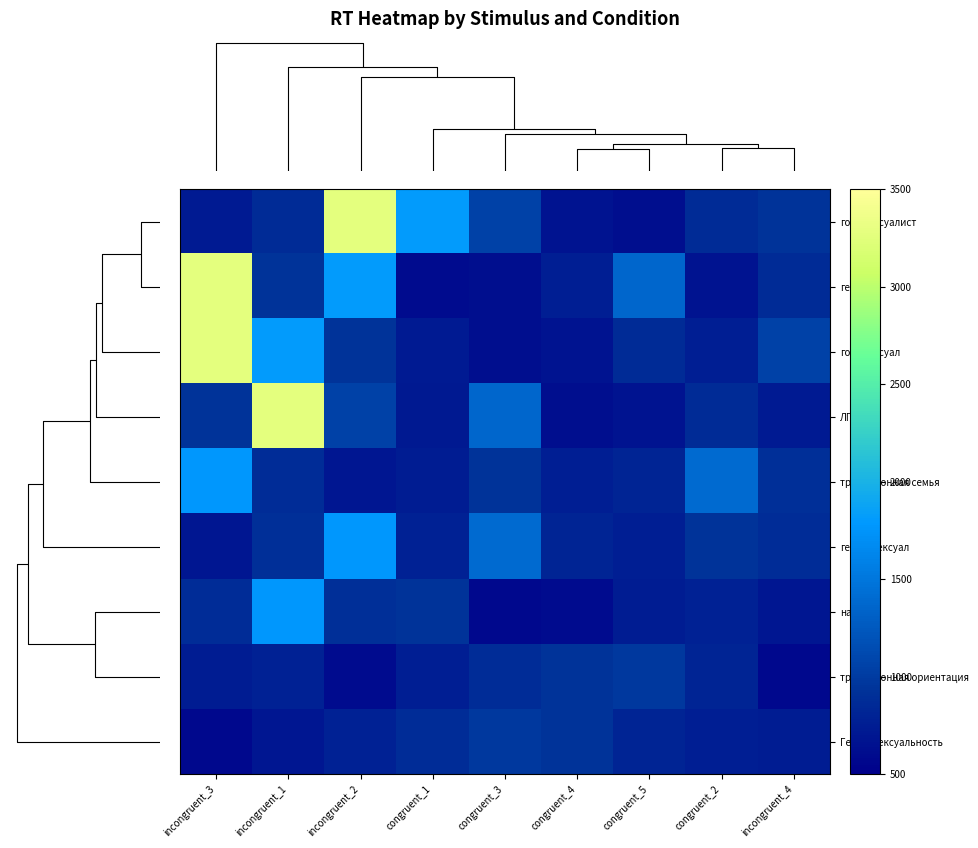

At how many categories does at least one series exceed 1101?

7